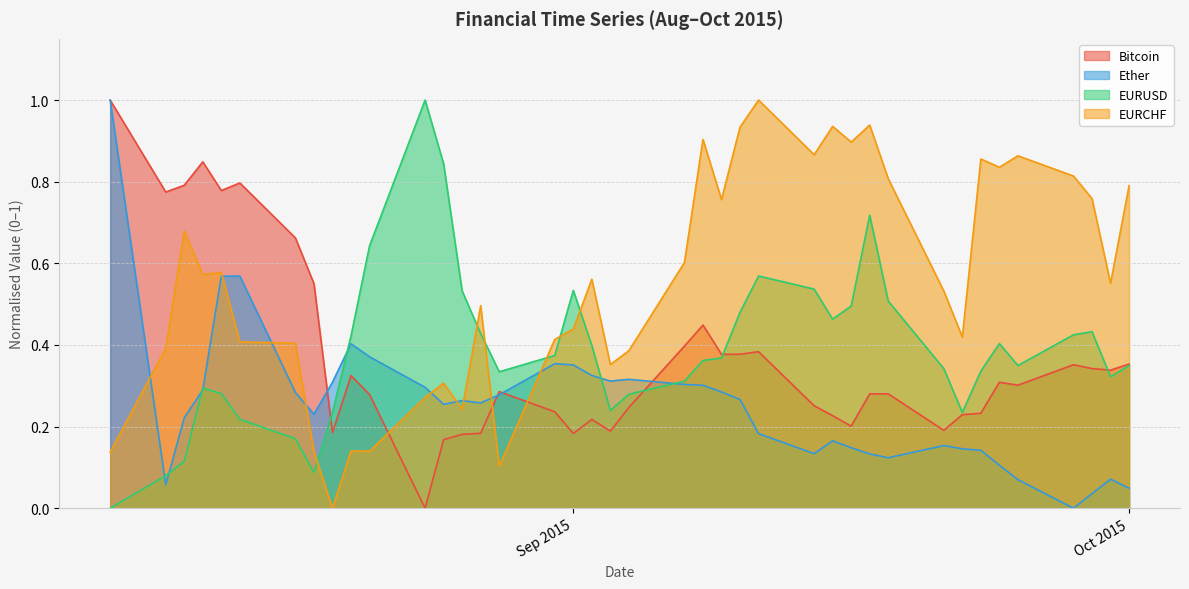

True or false: EURCHF has more than 1 points higher than both neighbors.

True